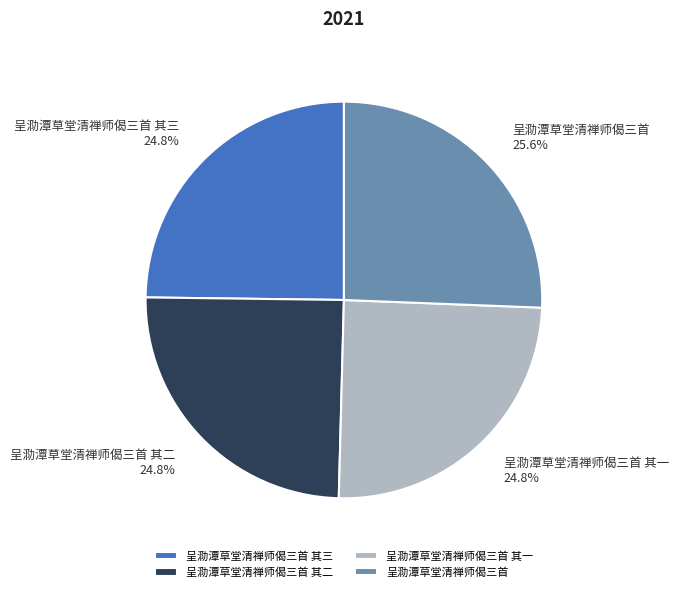

What percentage is the 呈泐潭草堂清禅师偈三首 slice, to the nearest percent?

26%